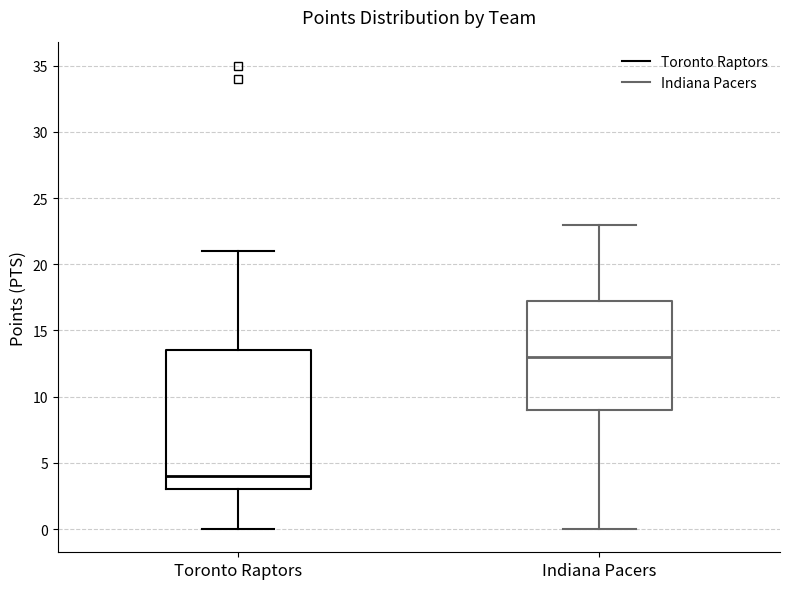

Comparing the boxes themselves (not the whiskers), which one is the tallest?

Toronto Raptors